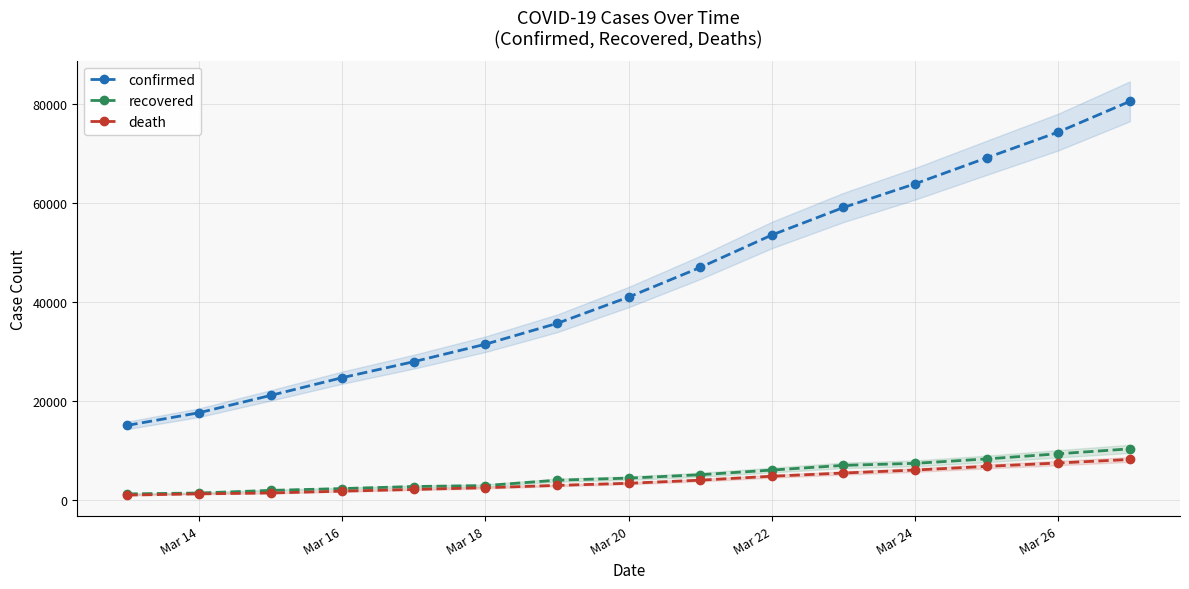

Does the chart have visible grid lines?

Yes